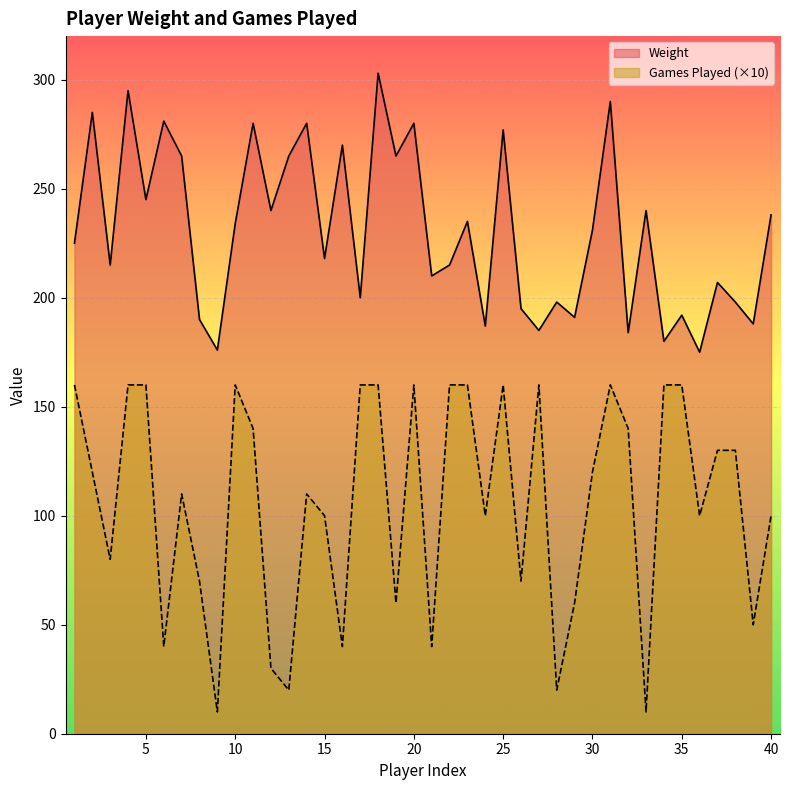

Reading left to right, extract all data points from this chart.

Weight: 225	285	215	295	245	281	265	190	176	234	280	240	265	280	218	270	200	303	265	280	210	215	235	187	277	195	185	198	191	231	290	184	240	180	192	175	207	198	188	238
Games Played (×10): 160	120	80	160	160	40	110	70	10	160	140	30	20	110	100	40	160	160	60	160	40	160	160	100	160	70	160	20	60	120	160	140	10	160	160	100	130	130	50	100